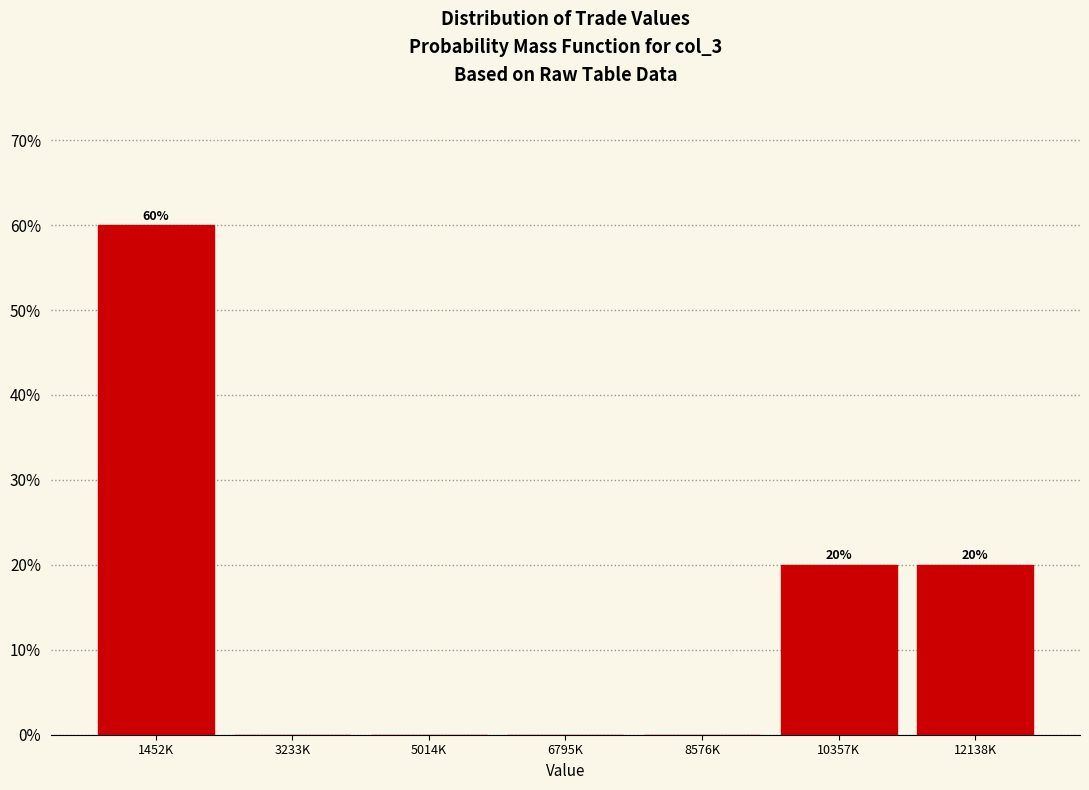

Reading left to right, what are all the values shown in this chart?

1452K=60	3233K=0	5014K=0	6795K=0	8576K=0	10357K=20	12138K=20